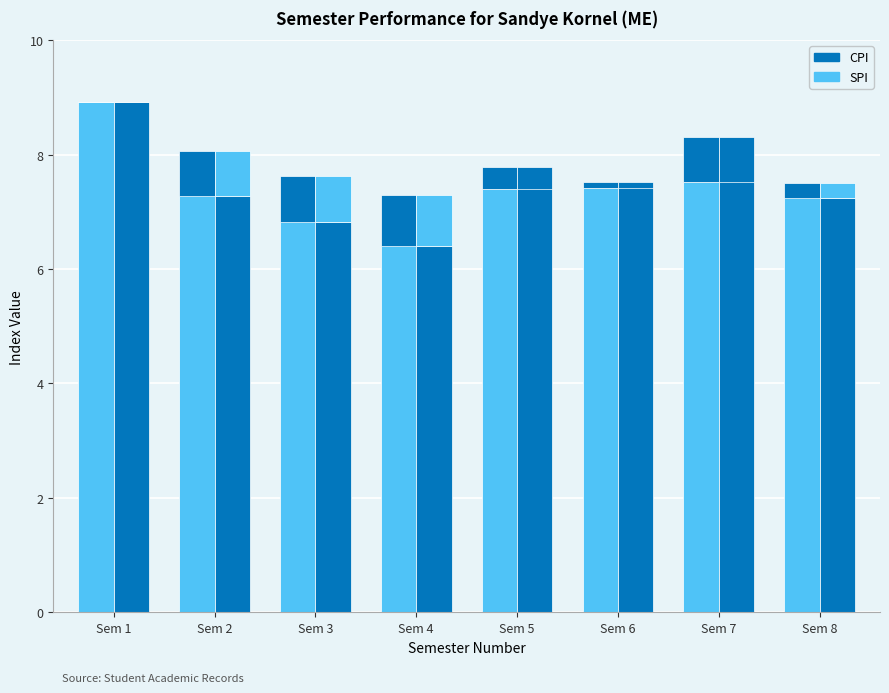

List the labels in order of SPI value, smallest first.

Sem 4, Sem 3, Sem 8, Sem 2, Sem 6, Sem 5, Sem 7, Sem 1